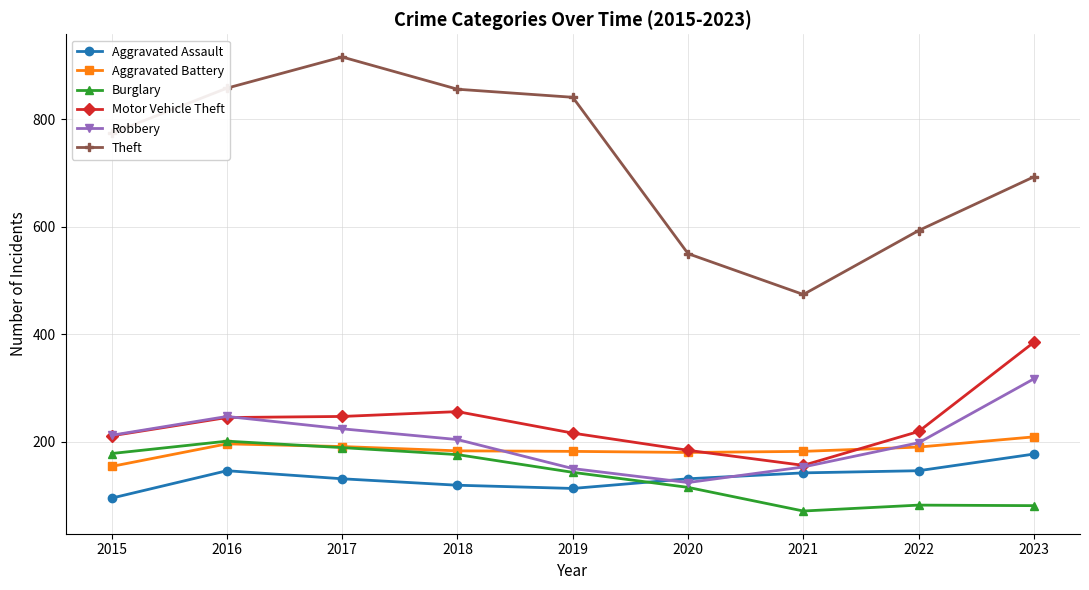

What is the difference between the highest and lowest values at 2021?

403